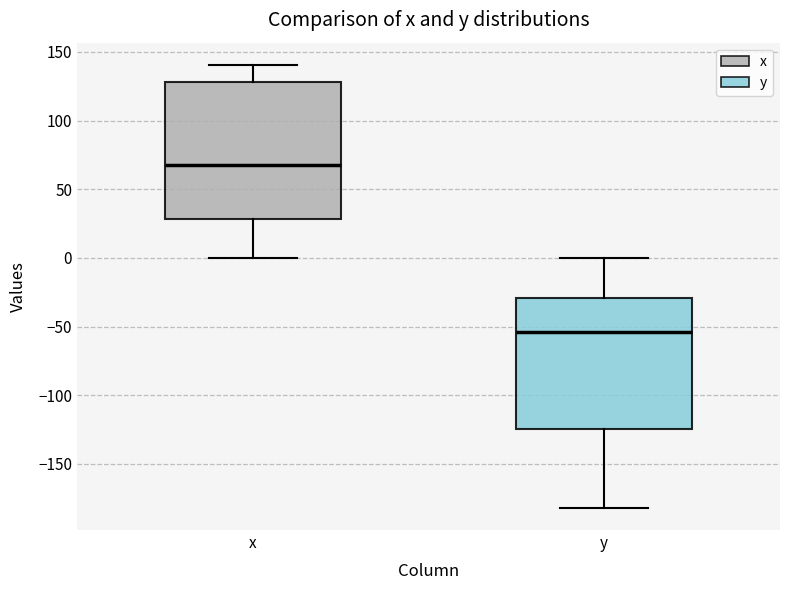

Reading left to right, read every box against the y-axis: the position of its median line, the range the box covers, and the ends of its whiskers. The values are not printed on the chart, so give them approximately, as read against the axis.

x: median 70, box 30 to 130, whiskers 0 to 140
y: median -55, box -125 to -30, whiskers -180 to 0